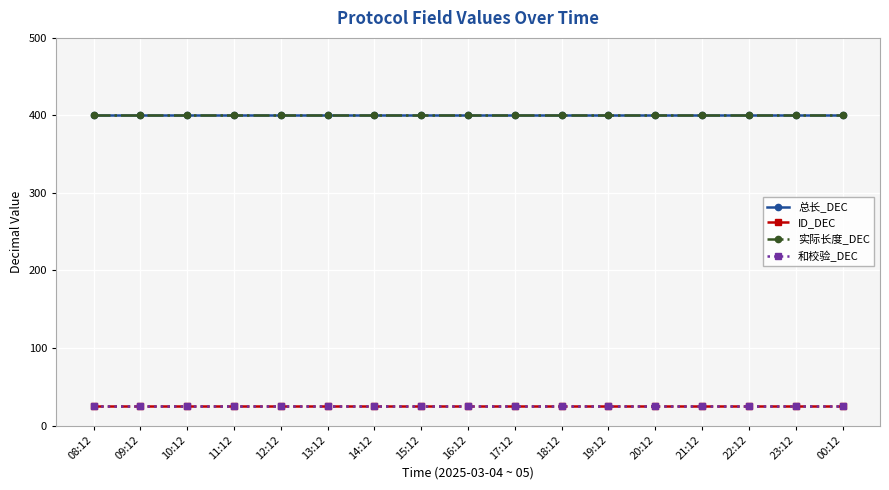

What is the value of the 总长_DEC point at the 4th from the left?

400